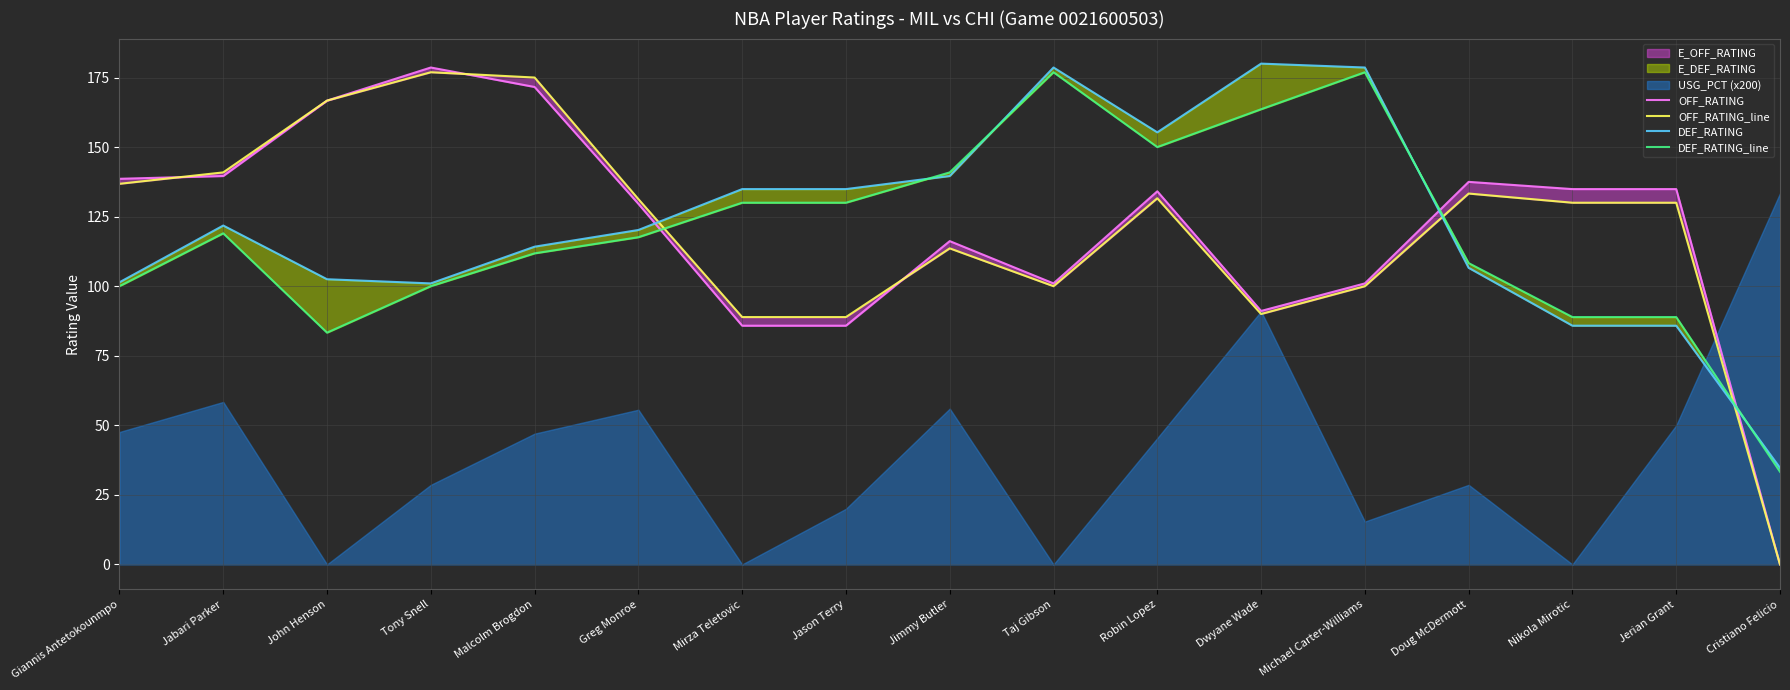

What is the value of the OFF_RATING_line point at the 10th from the left?

100.0